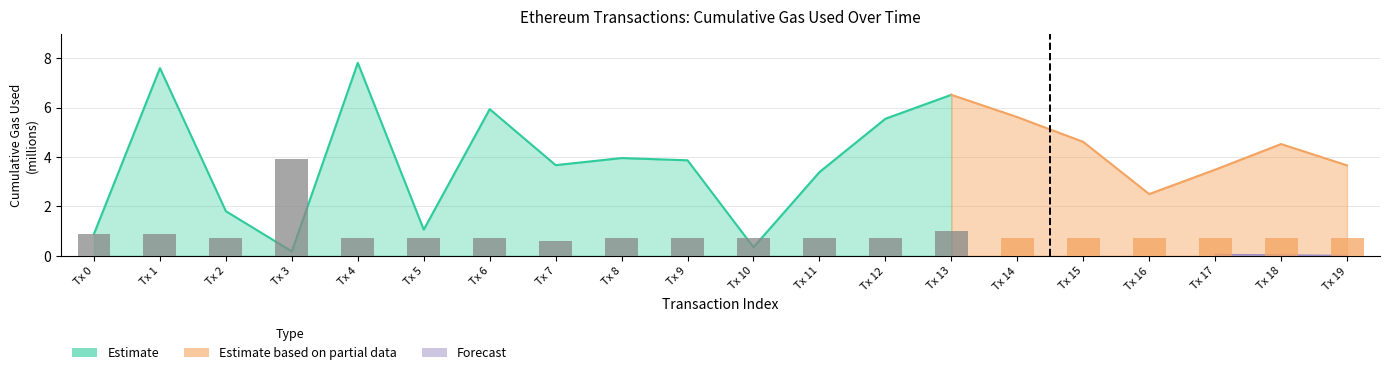

Reading left to right, transcribe all the data shown in this chart.

0.9	0.9	0.7	3.9	0.7	0.7	0.7	0.6	0.7	0.7	0.7	0.7	0.7	1.0	0.7	0.7	0.7	0.7	0.7	0.7